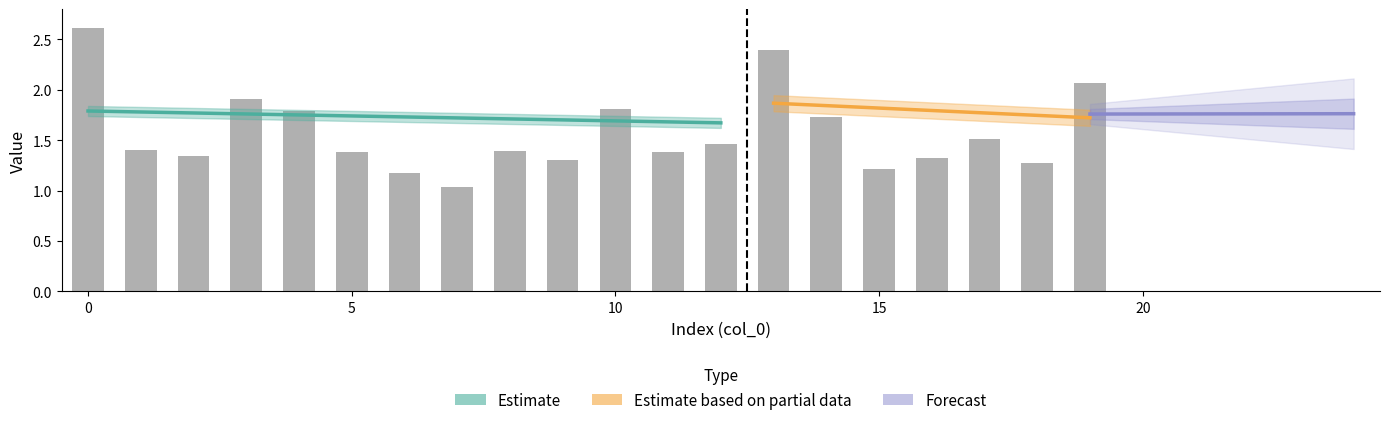

How many groups of bars are there?

20